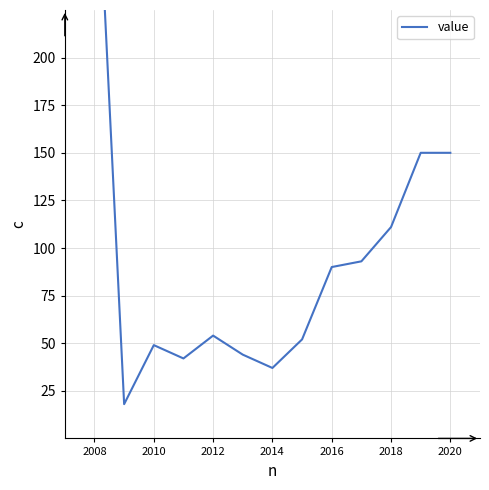

Does the chart have visible grid lines?

Yes